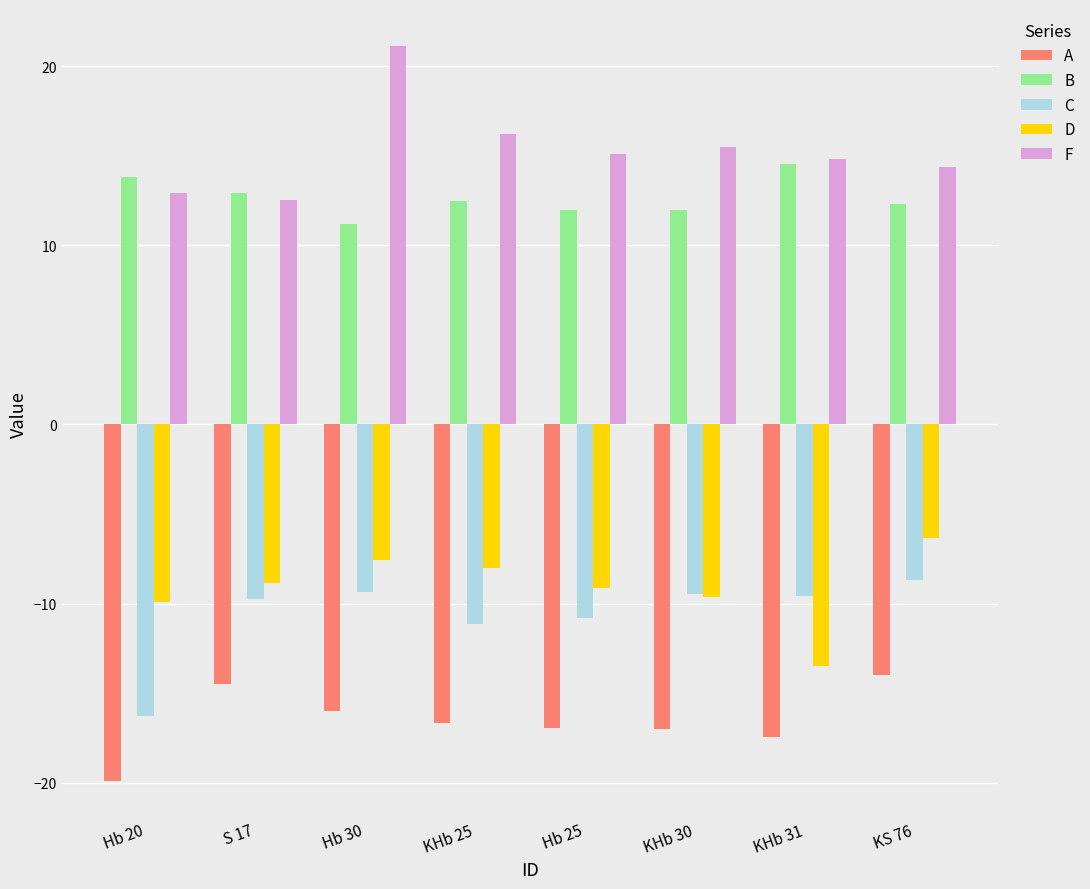

The value of B at Hb 20 is 13.8. True or false?

True